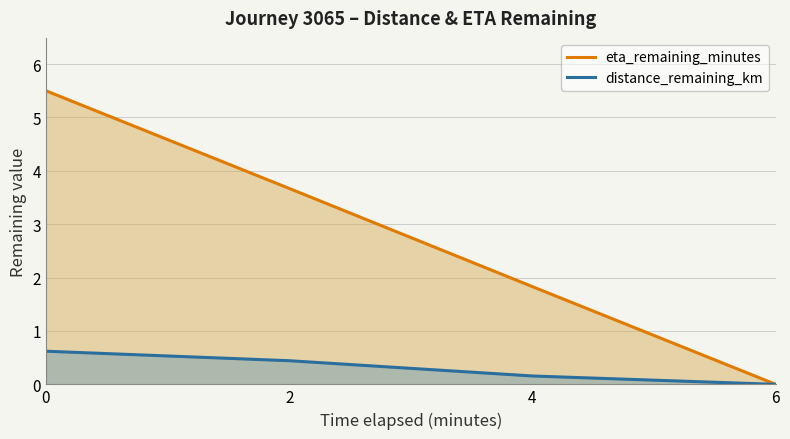

What is the sum of all distance_remaining_km values?

1.2